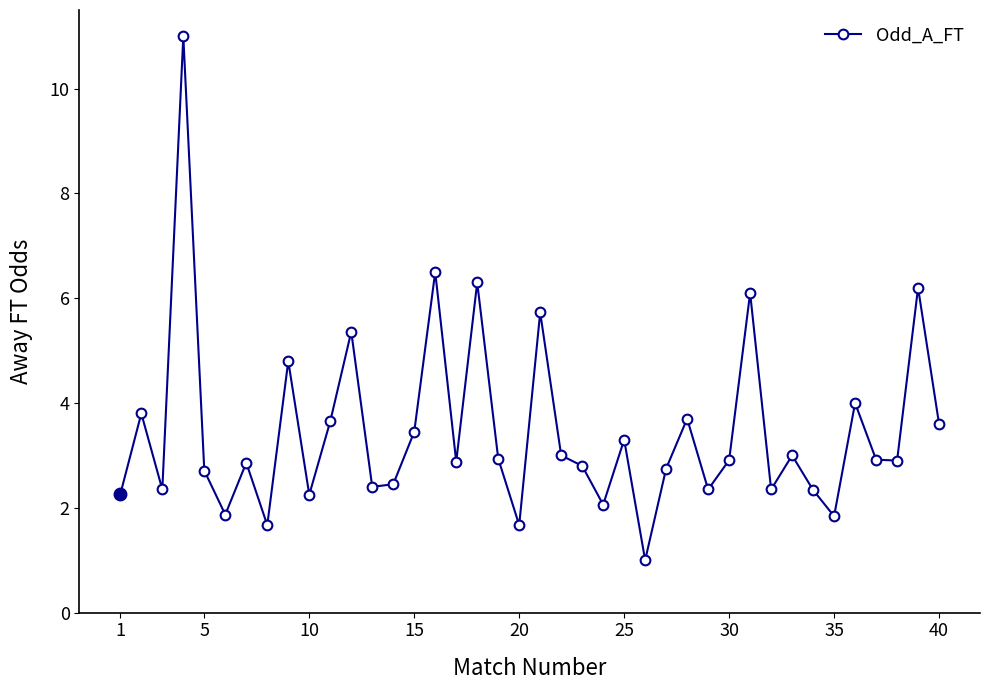

What is the difference between the maximum and minimum values?

10.0